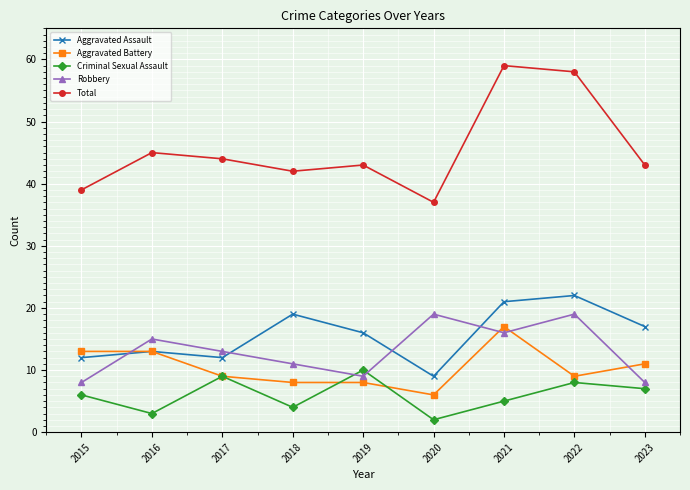

What is the sum of all Total values?

410